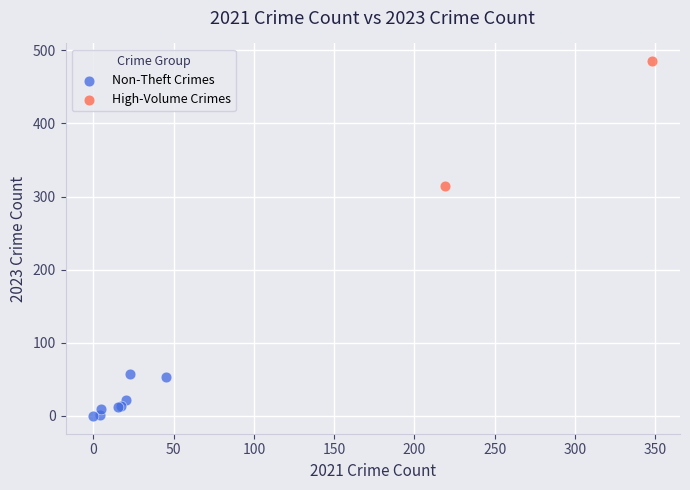

What are all the series names shown in the legend?

Non-Theft Crimes, High-Volume Crimes